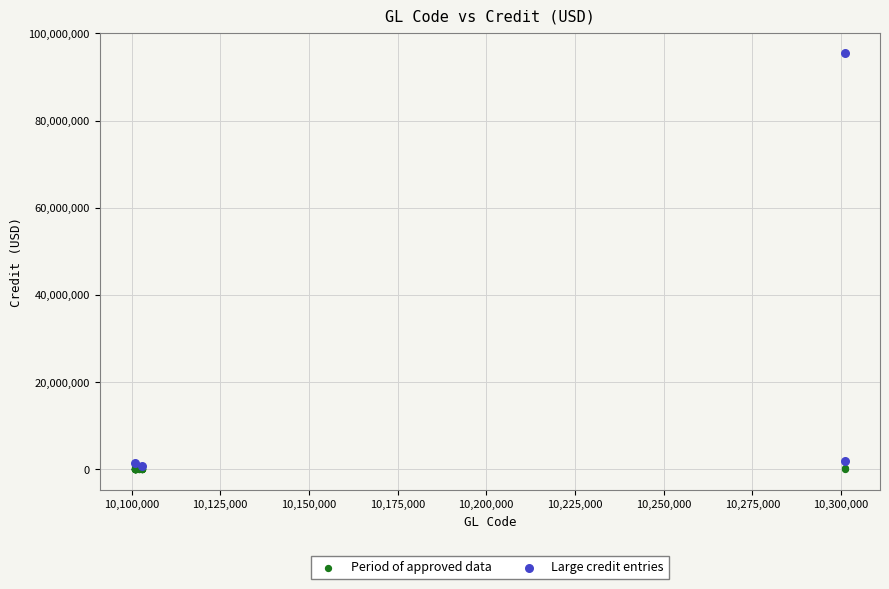

Which series contains the highest Y value?

Large credit entries